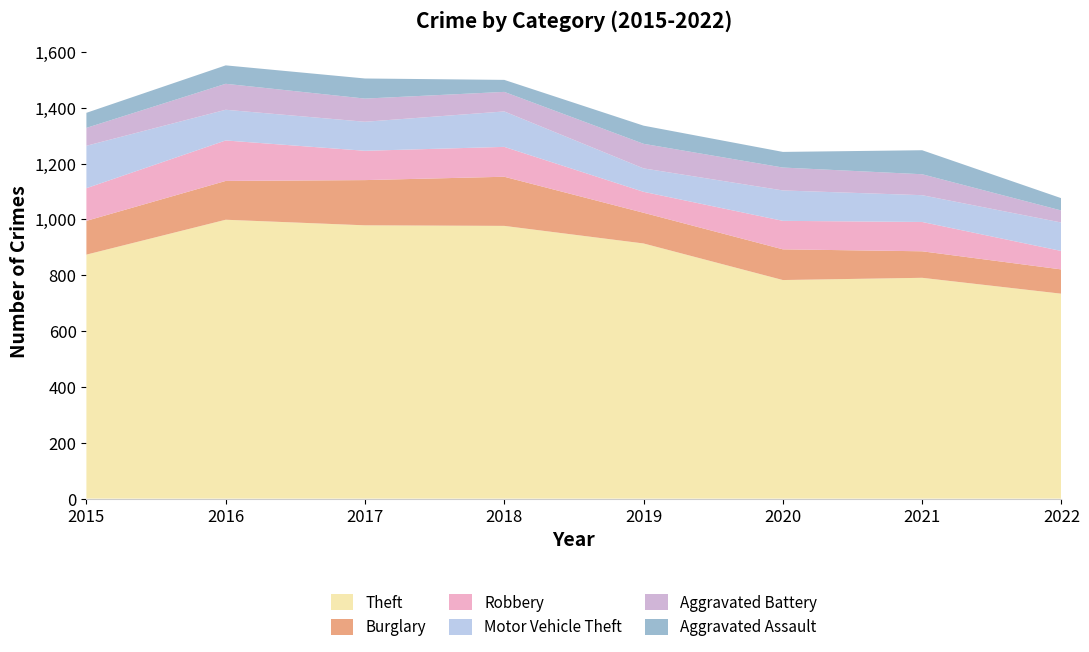

Reading right to left, list all the values displayed in this chart.

Theft: 2022=734	2021=791	2020=783	2019=914	2018=977	2017=979	2016=999	2015=874
Burglary: 2022=87	2021=95	2020=110	2019=110	2018=176	2017=162	2016=139	2015=121
Robbery: 2022=66	2021=105	2020=102	2019=75	2018=107	2017=105	2016=145	2015=117
Motor Vehicle Theft: 2022=102	2021=96	2020=109	2019=84	2018=127	2017=104	2016=110	2015=152
Aggravated Battery: 2022=43	2021=75	2020=82	2019=88	2018=70	2017=83	2016=93	2015=64
Aggravated Assault: 2022=44	2021=86	2020=56	2019=65	2018=43	2017=72	2016=66	2015=54